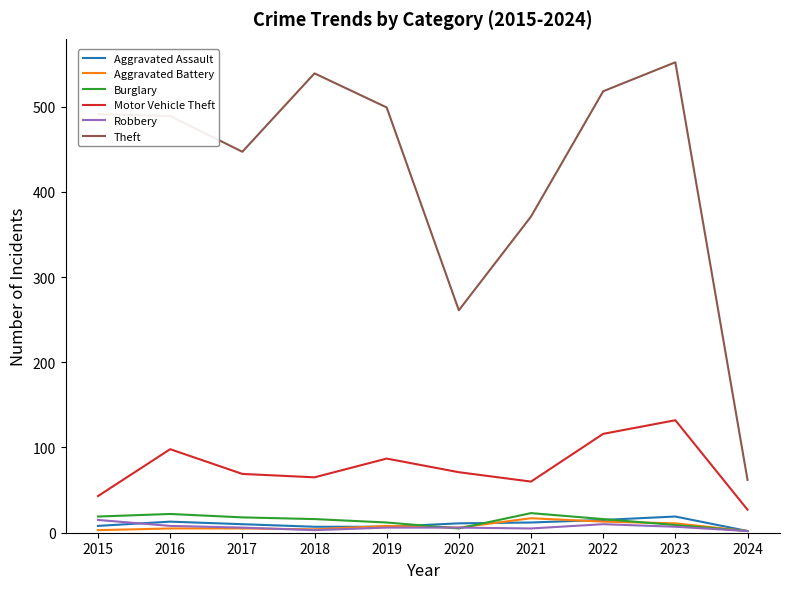

Which series has the largest total across all categories?

Theft